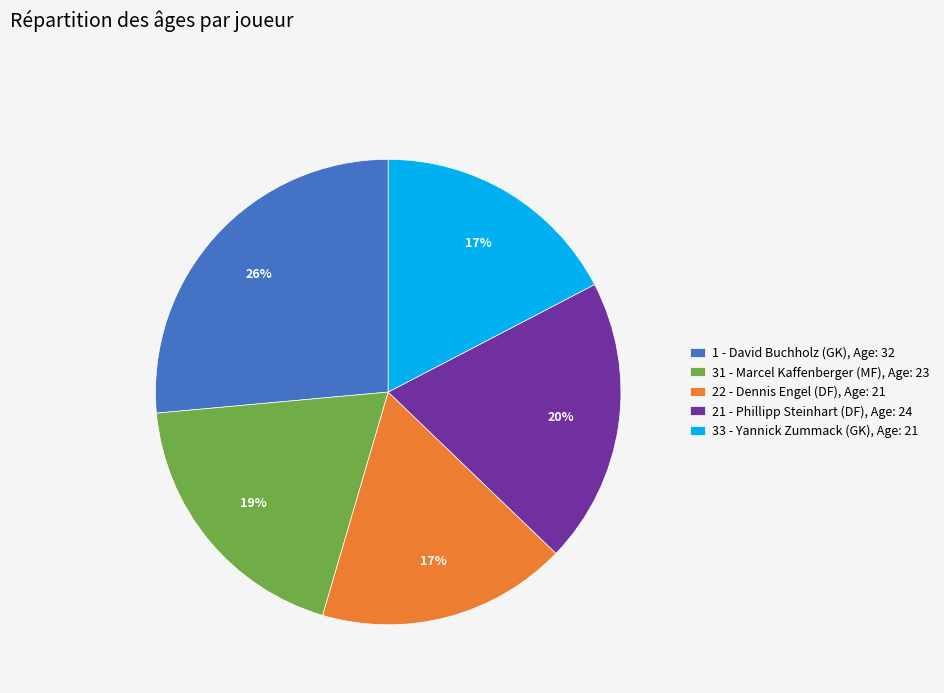

Which slice is the largest?

1 - David Buchholz (GK)